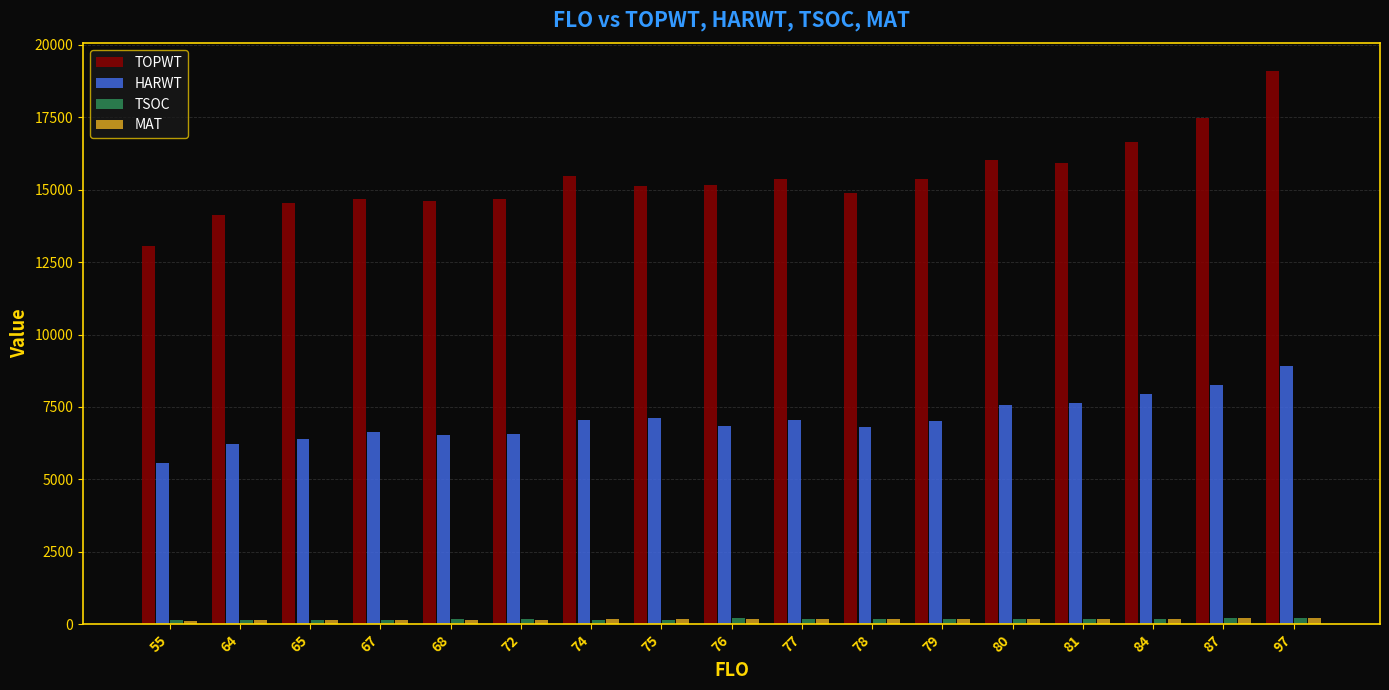

What value does the MAT series have at 67?

145.0